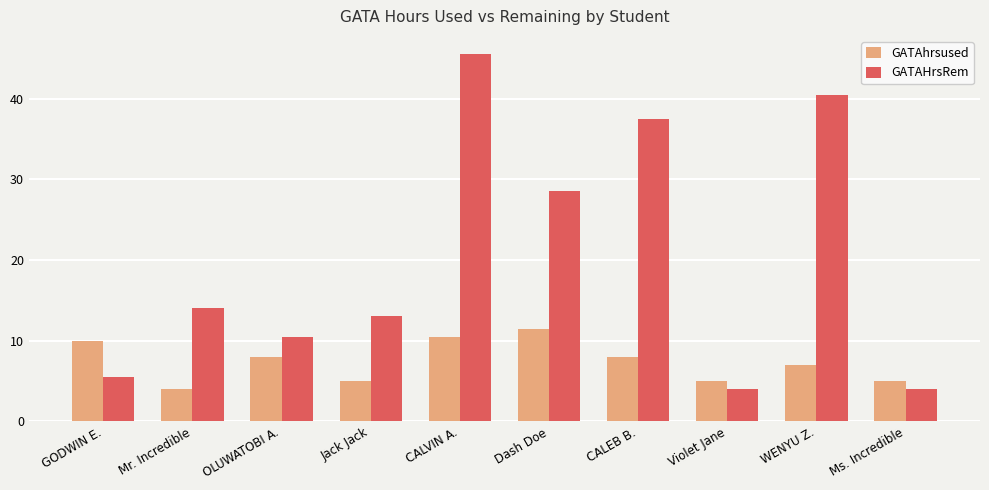

What is the difference between the GATAHrsRem values at Dash Doe and Jack Jack?

15.5